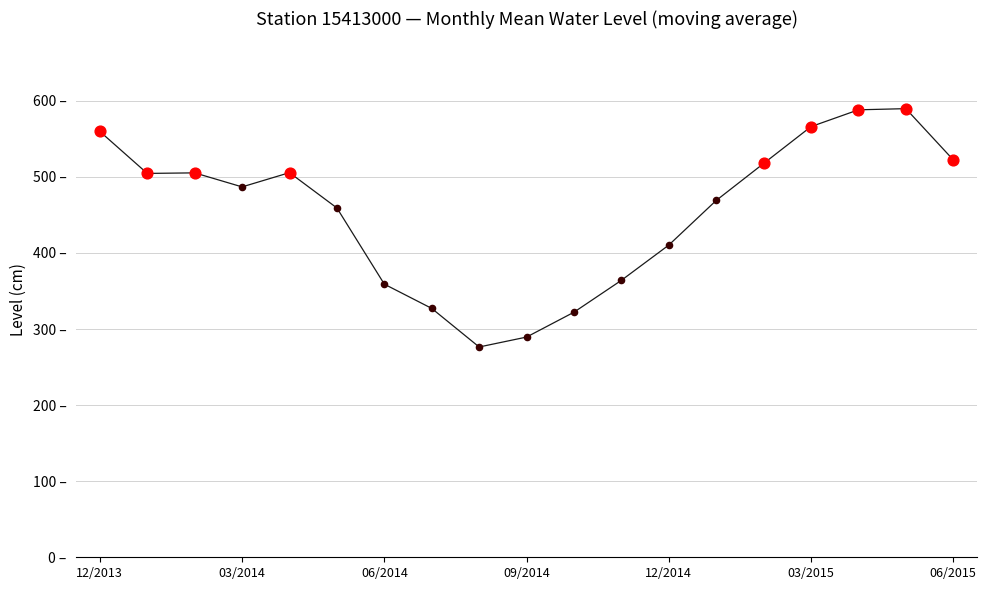

Does the chart have visible grid lines?

Yes